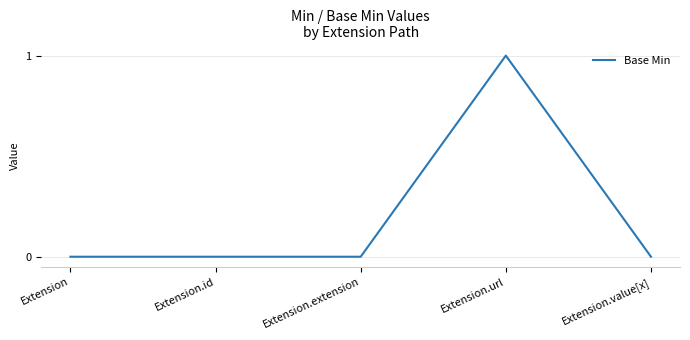

Is this an area chart (filled region under the line)?

No